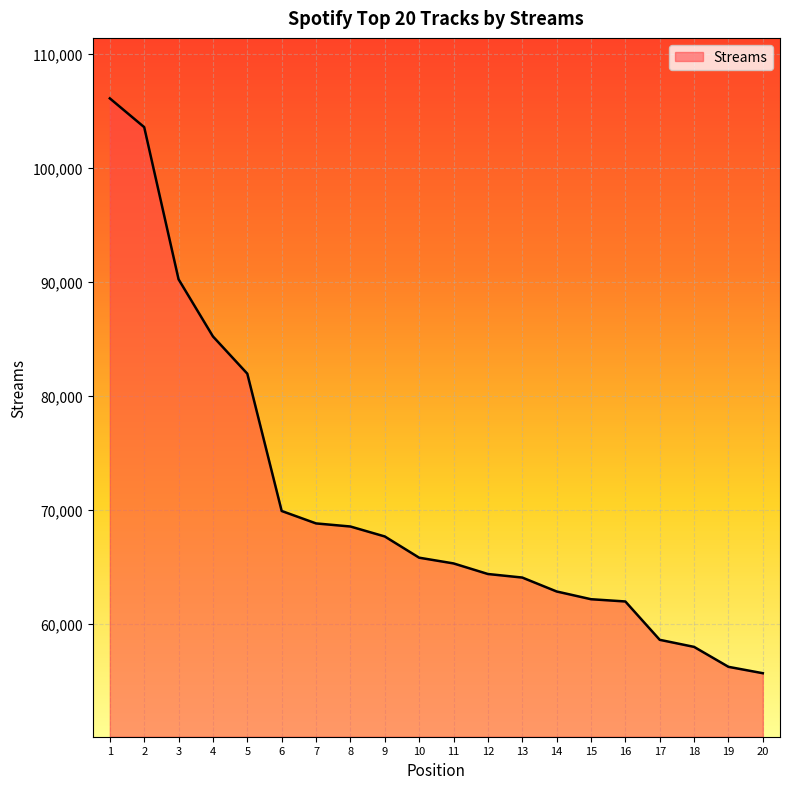

What is the greatest value displayed?

106099